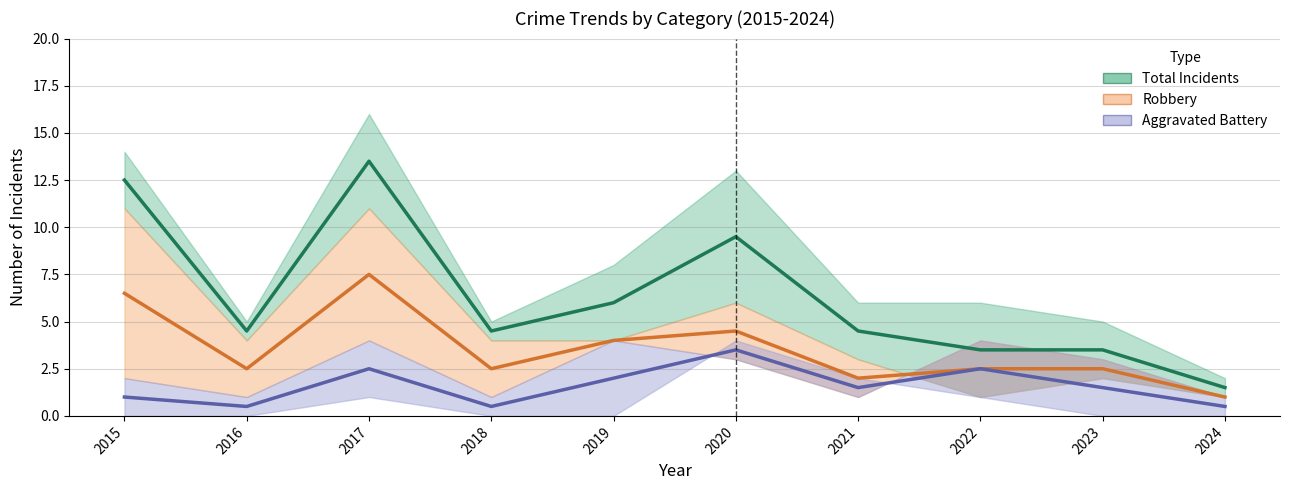

Which category has the lowest value across all series?

2016